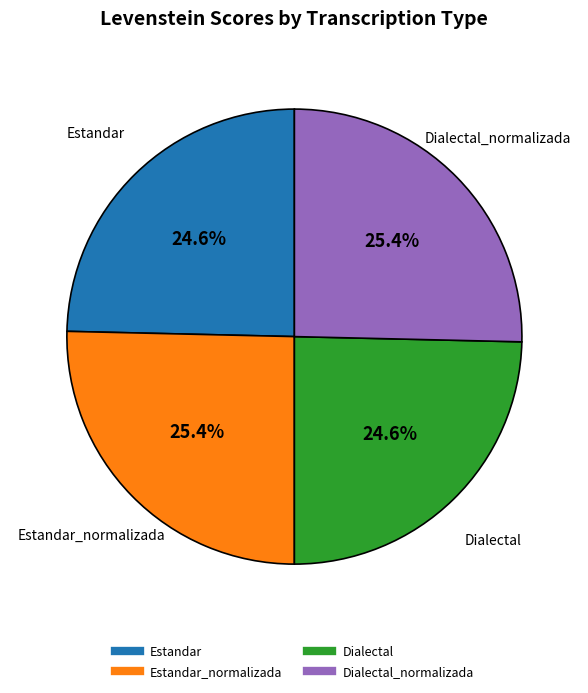

Is there any slice that represents more than half of the pie?

No